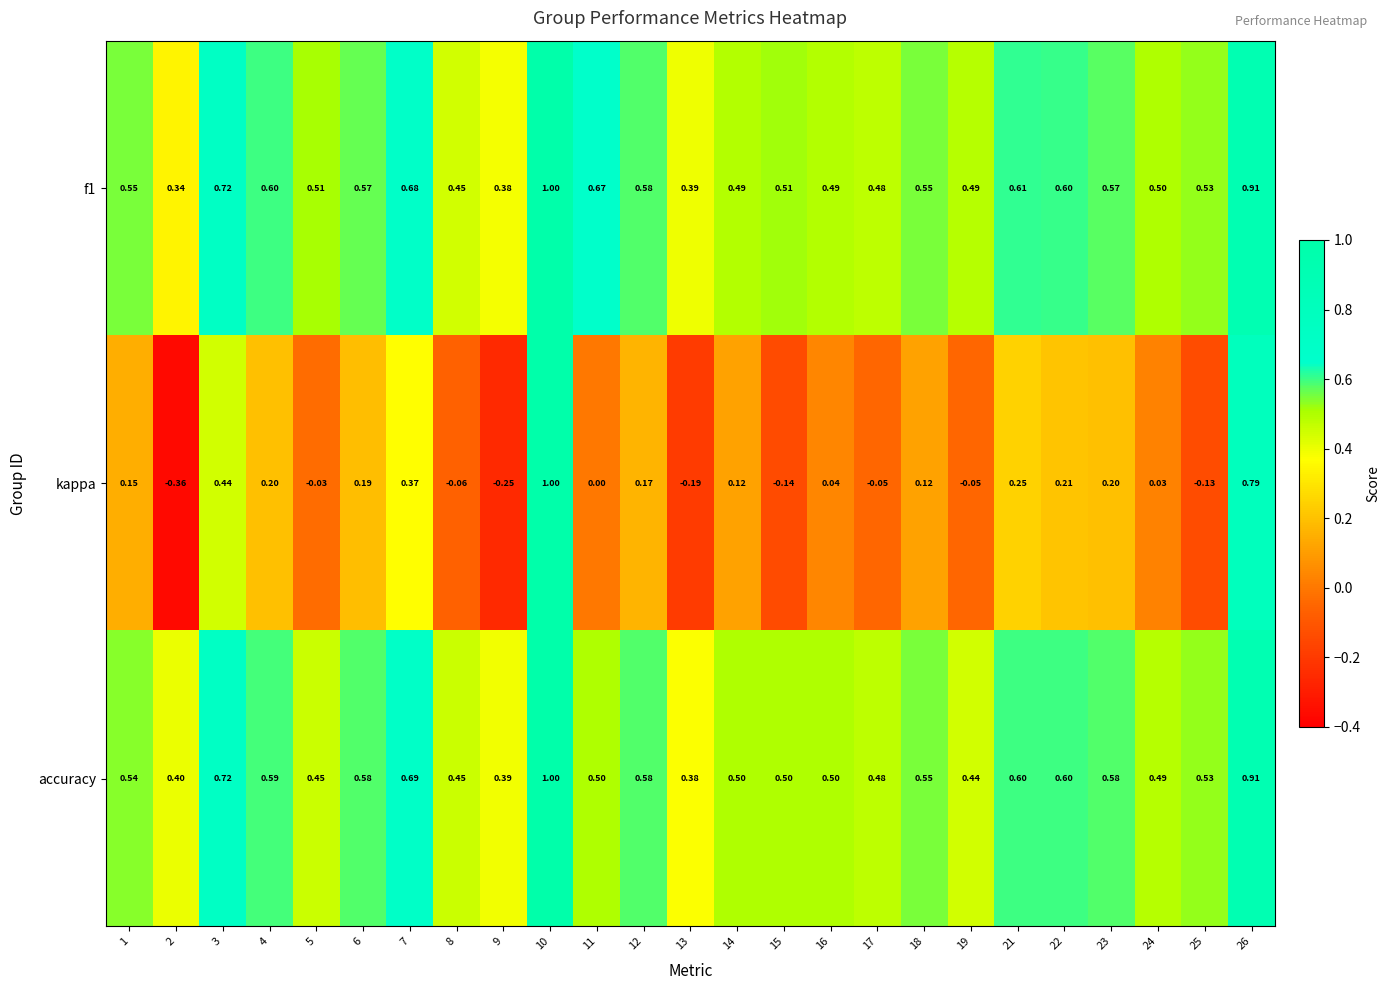

Which series has the widest spread of values?

kappa